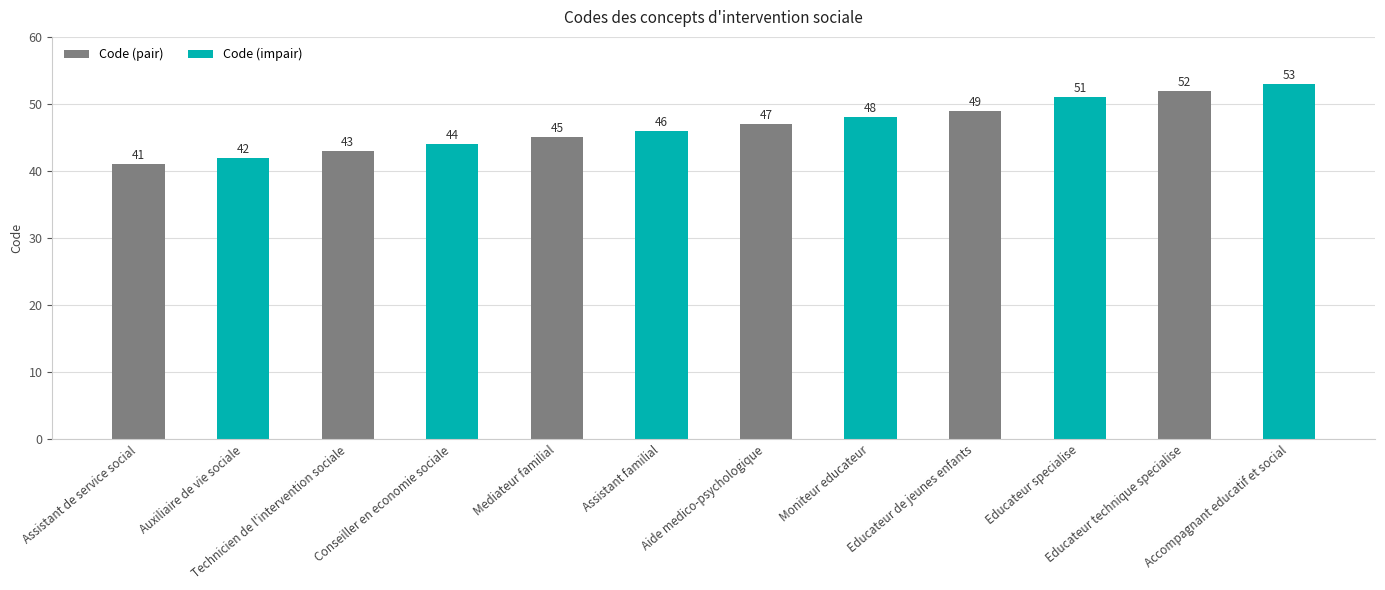

List the labels in order of Code (impair) value, smallest first.

Assistant de service social, Technicien de l'intervention sociale, Mediateur familial, Aide medico-psychologique, Educateur de jeunes enfants, Educateur technique specialise